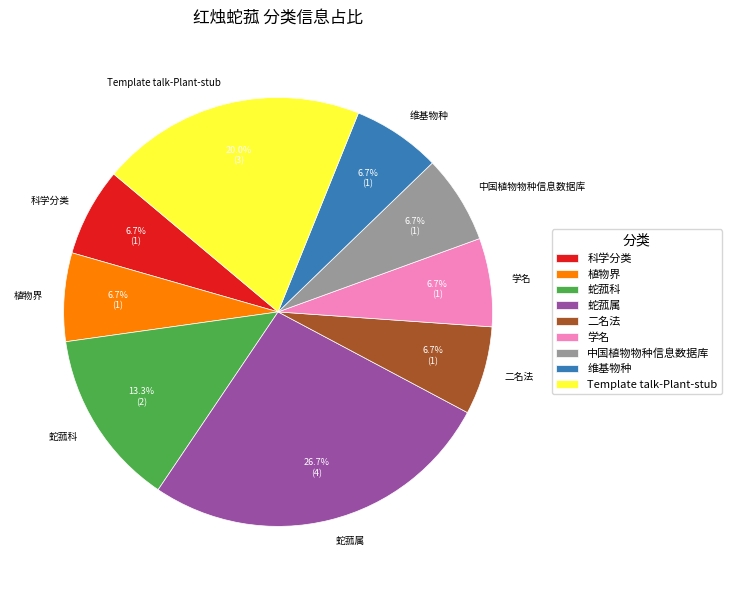

Which has a higher value, 蛇菰属 or Template talk-Plant-stub?

蛇菰属